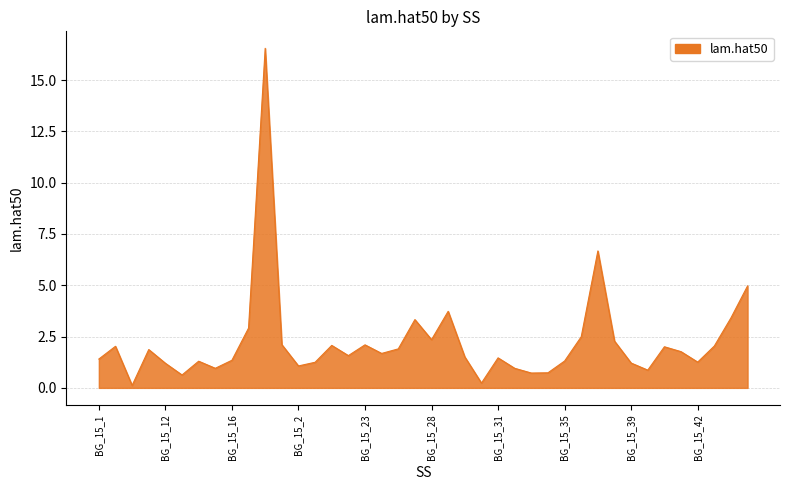

What is the average value?

2.2